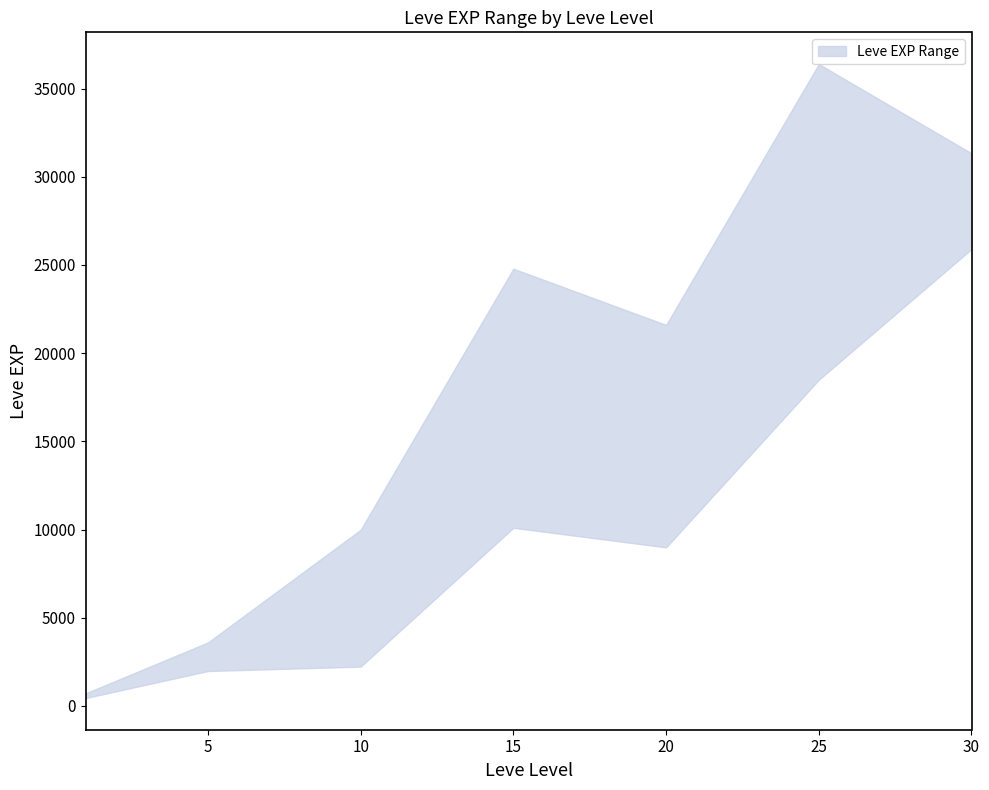

At how many categories does at least one series exceed 33672?

1